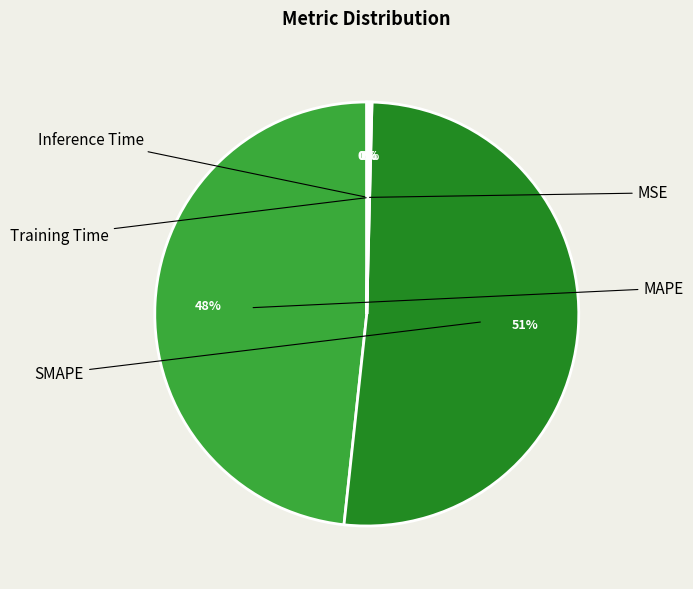

The SMAPE slice represents 43% of the pie. True or false?

False